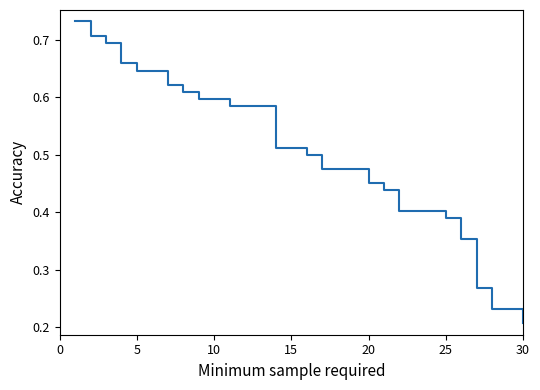

At which label is the value closest to 0?

30